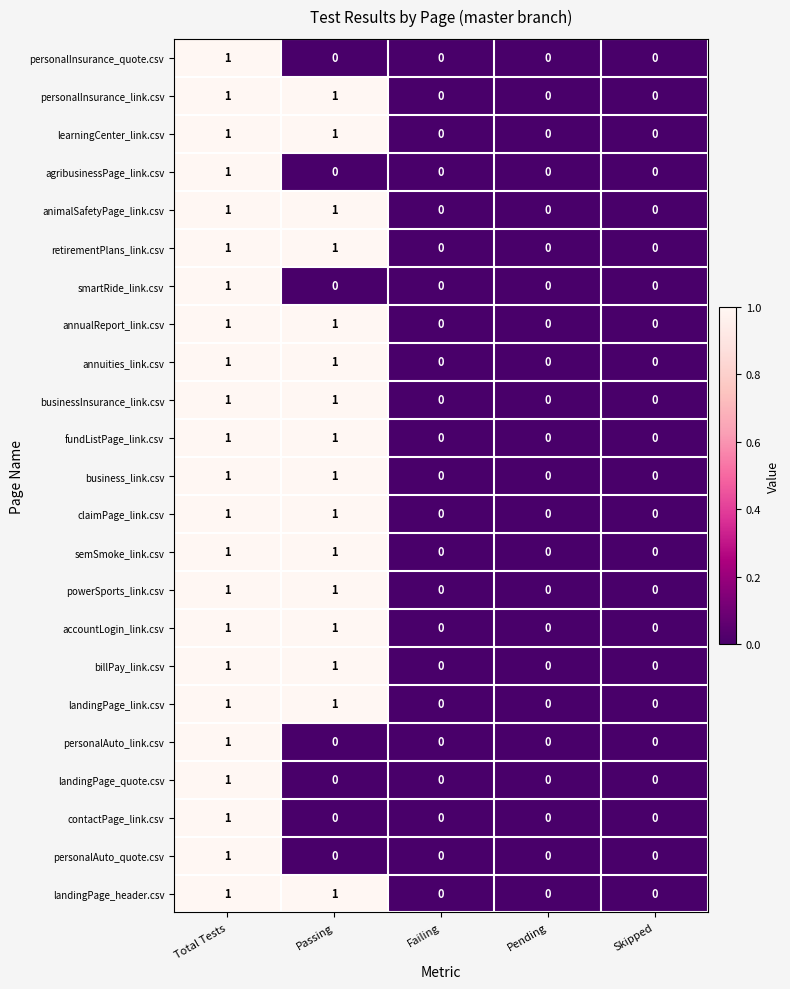

Count the animalSafetyPage_link.csv values in the range 0 to 1.

5